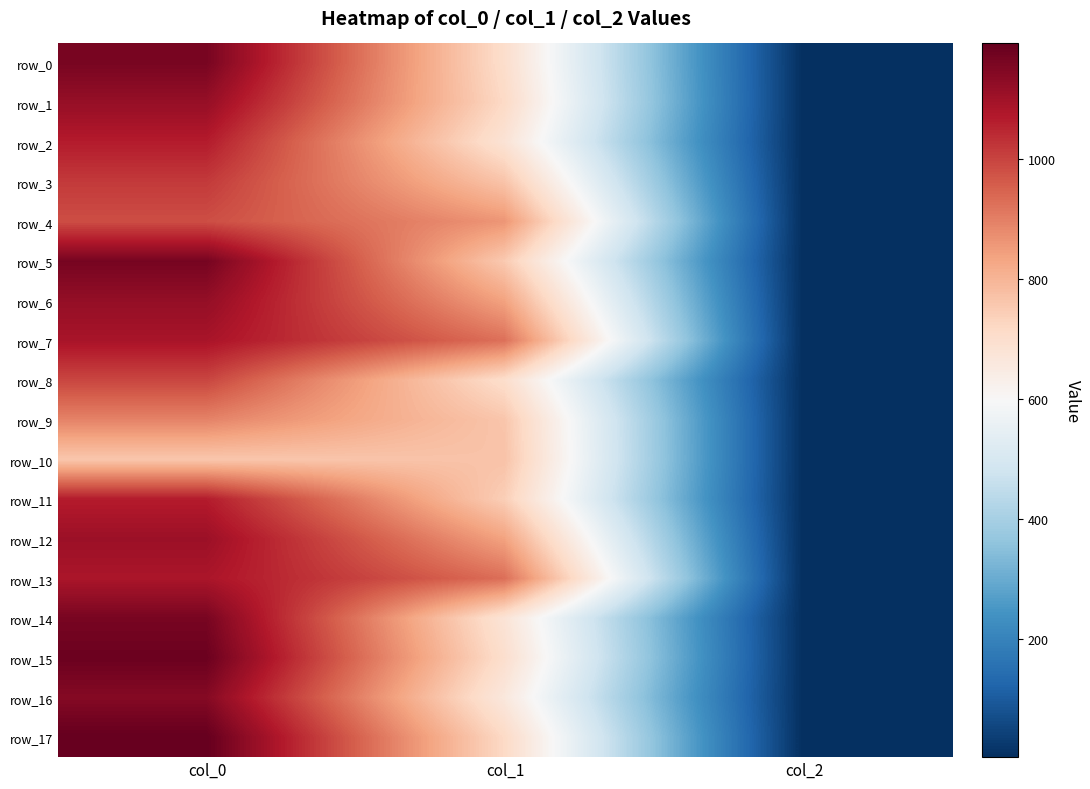

What is the lowest value of the row_15 series?

2.0